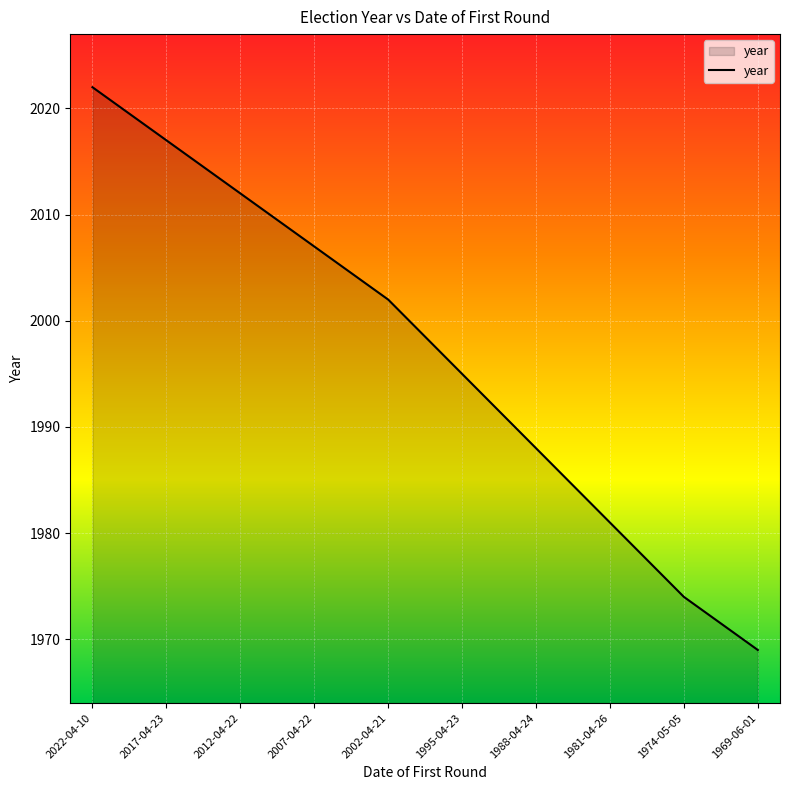

What is the approximate value at 1995-04-23?

1995